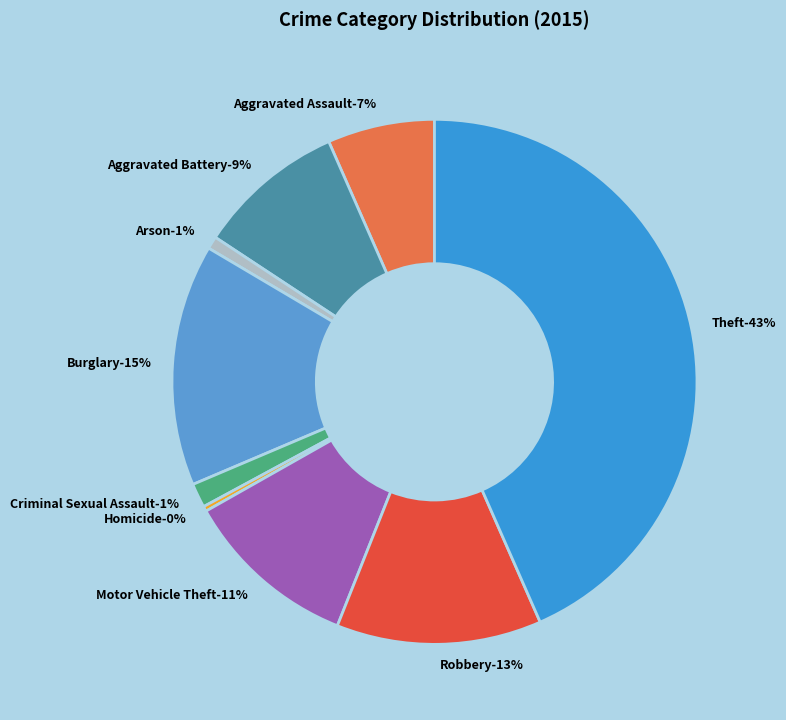

Rank the categories by value from highest to lowest.

Theft, Burglary, Robbery, Motor Vehicle Theft, Aggravated Battery, Aggravated Assault, Criminal Sexual Assault, Arson, Homicide